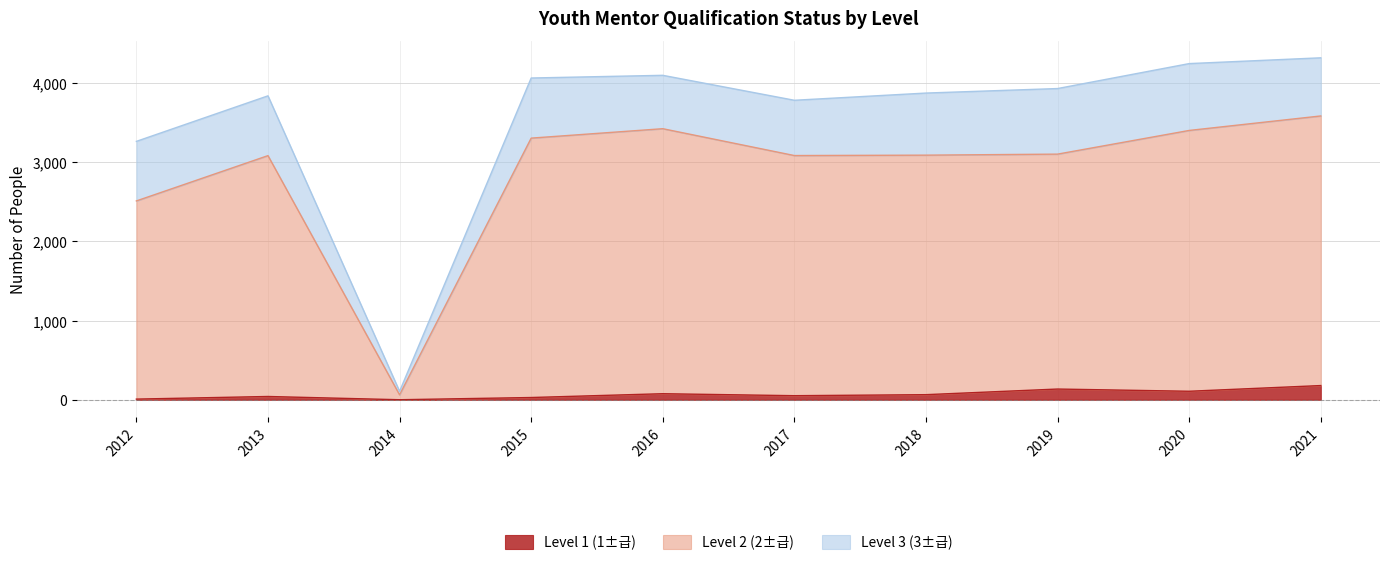

Which label corresponds to the smallest value in the chart?

2014